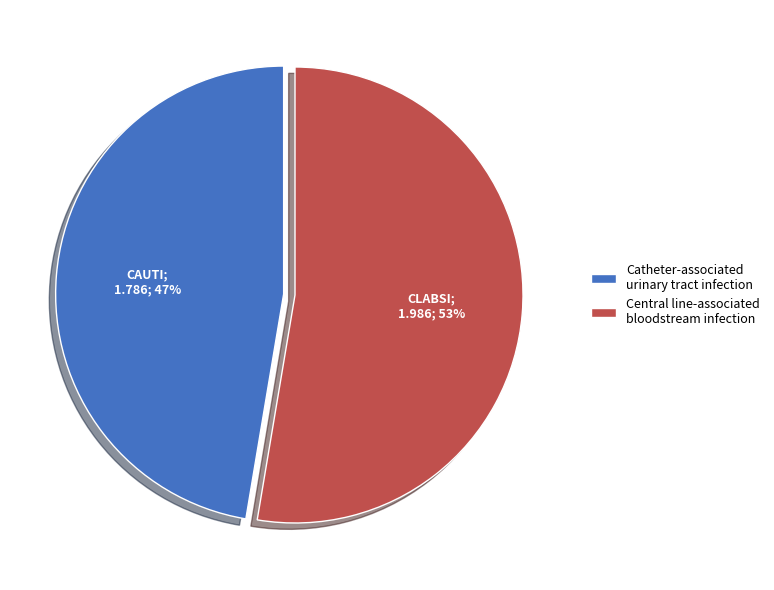

To the nearest percent, what is the combined percentage of Central line-associated bloodstream infection and Catheter-associated urinary tract infection?

100%